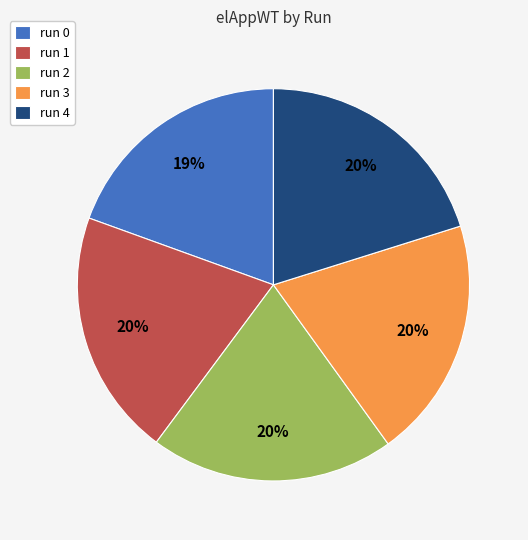

Is there any slice that represents more than half of the pie?

No